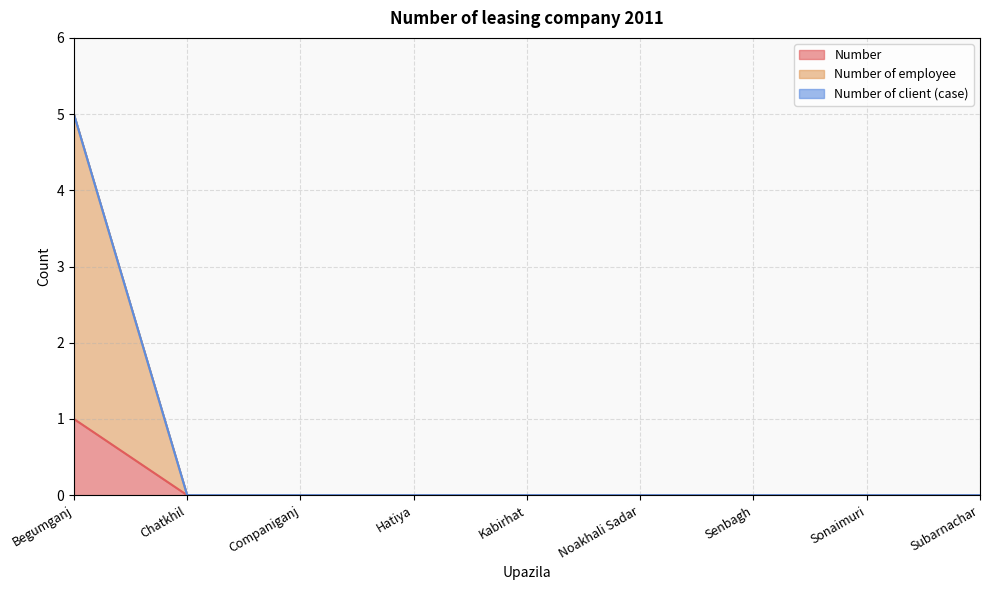

The value of Number of employee at Kabirhat is 0. True or false?

True